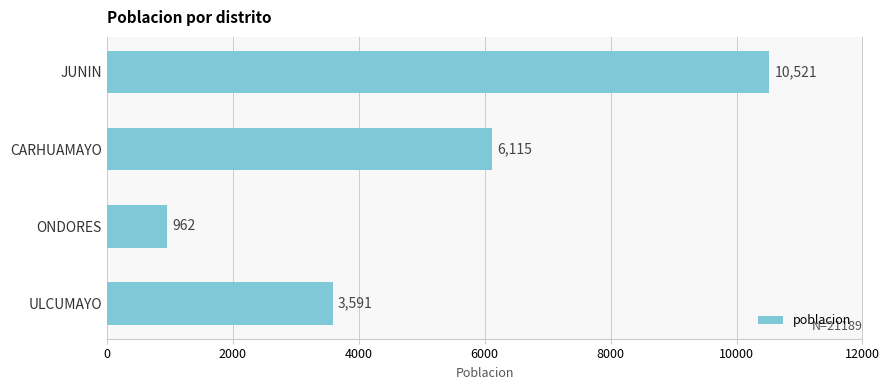

How many series are shown in this chart?

1